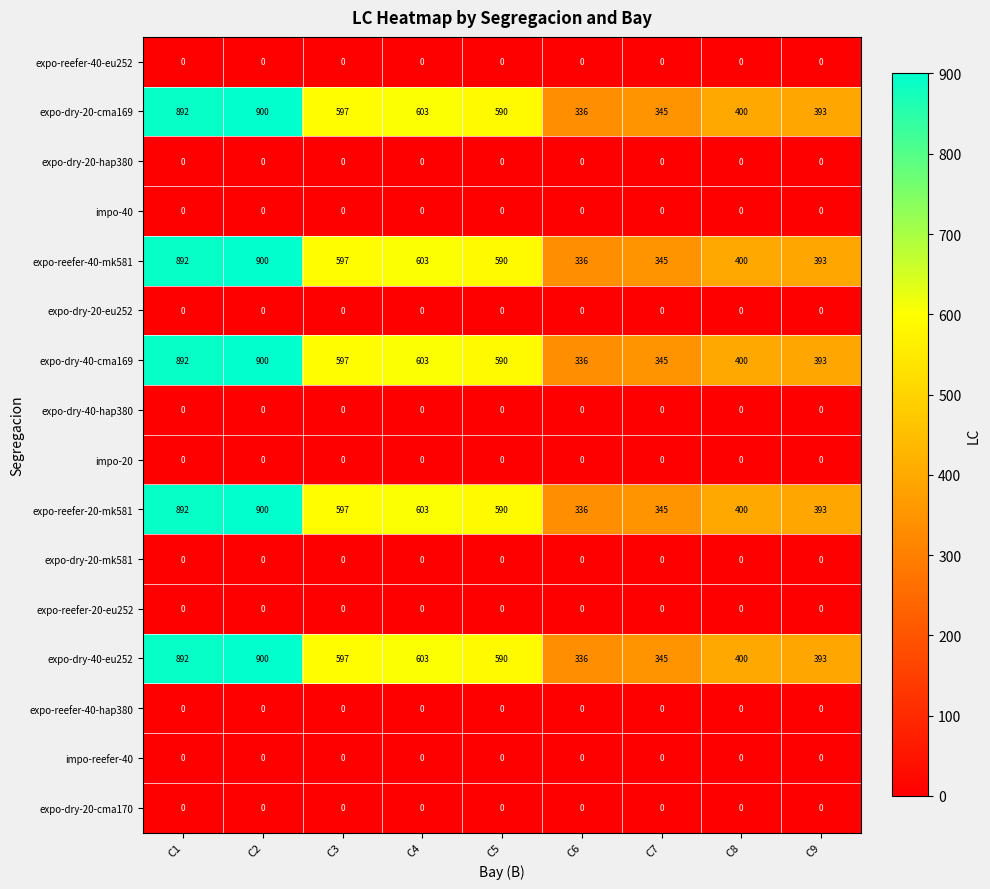

What is the maximum value shown in the chart?

900